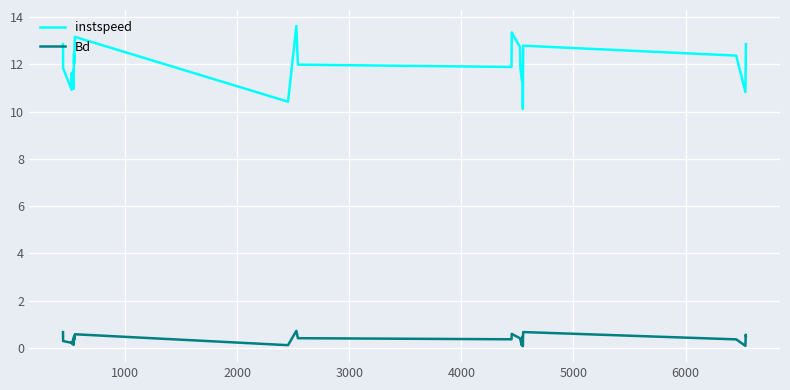

What is the difference between the maximum and minimum values in the Bd series?

0.6